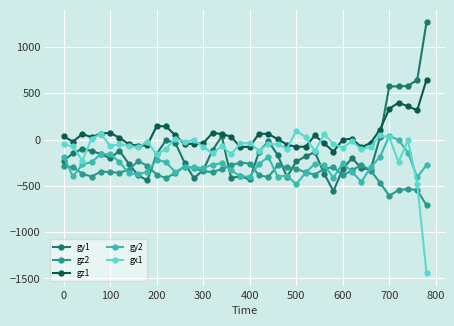

Which series has the largest total across all categories?

gz1